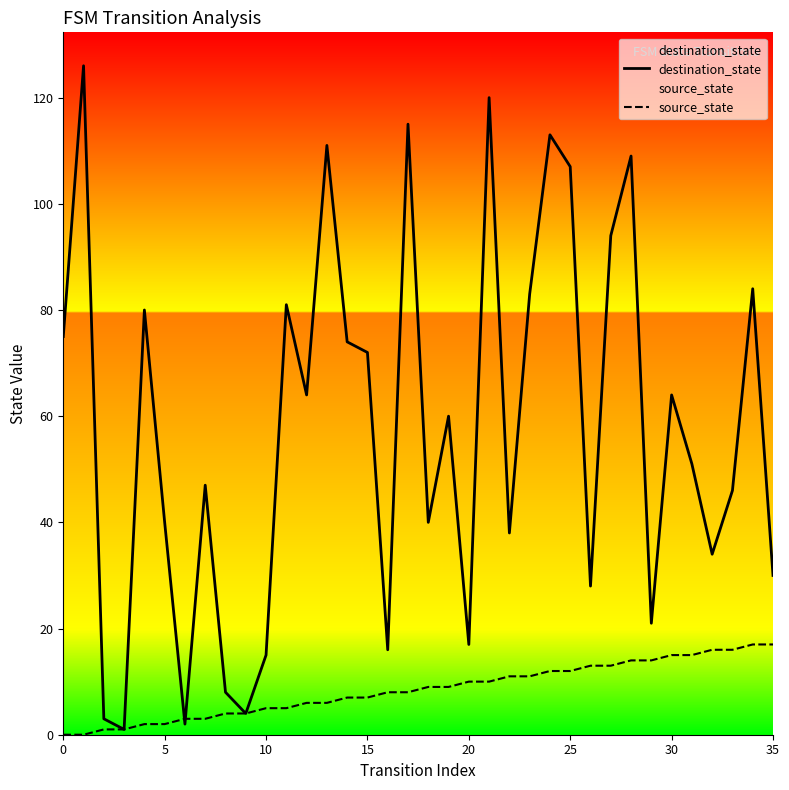

The destination_state series shows 24 at 25. True or false?

False